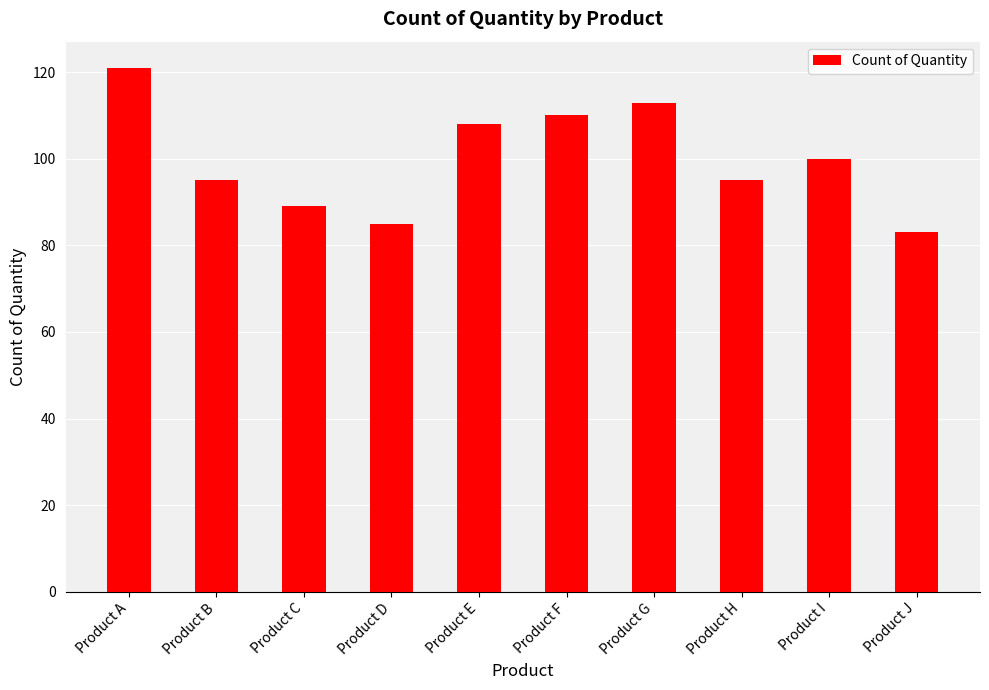

Reading left to right, what are all the values shown in this chart?

Product A=121	Product B=95	Product C=89	Product D=85	Product E=108	Product F=110	Product G=113	Product H=95	Product I=100	Product J=83